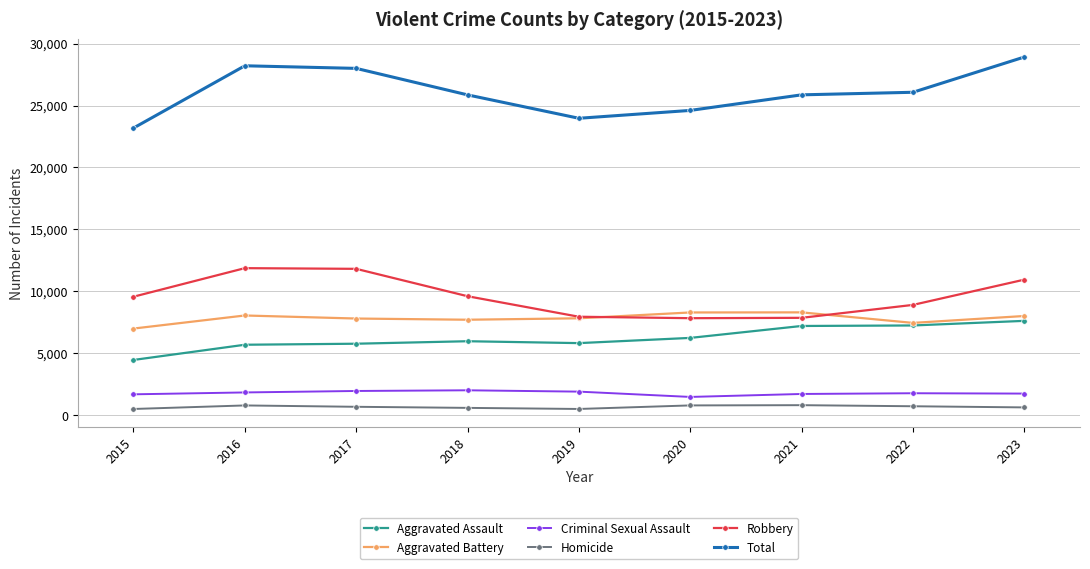

What is the maximum value shown in the chart?

28923